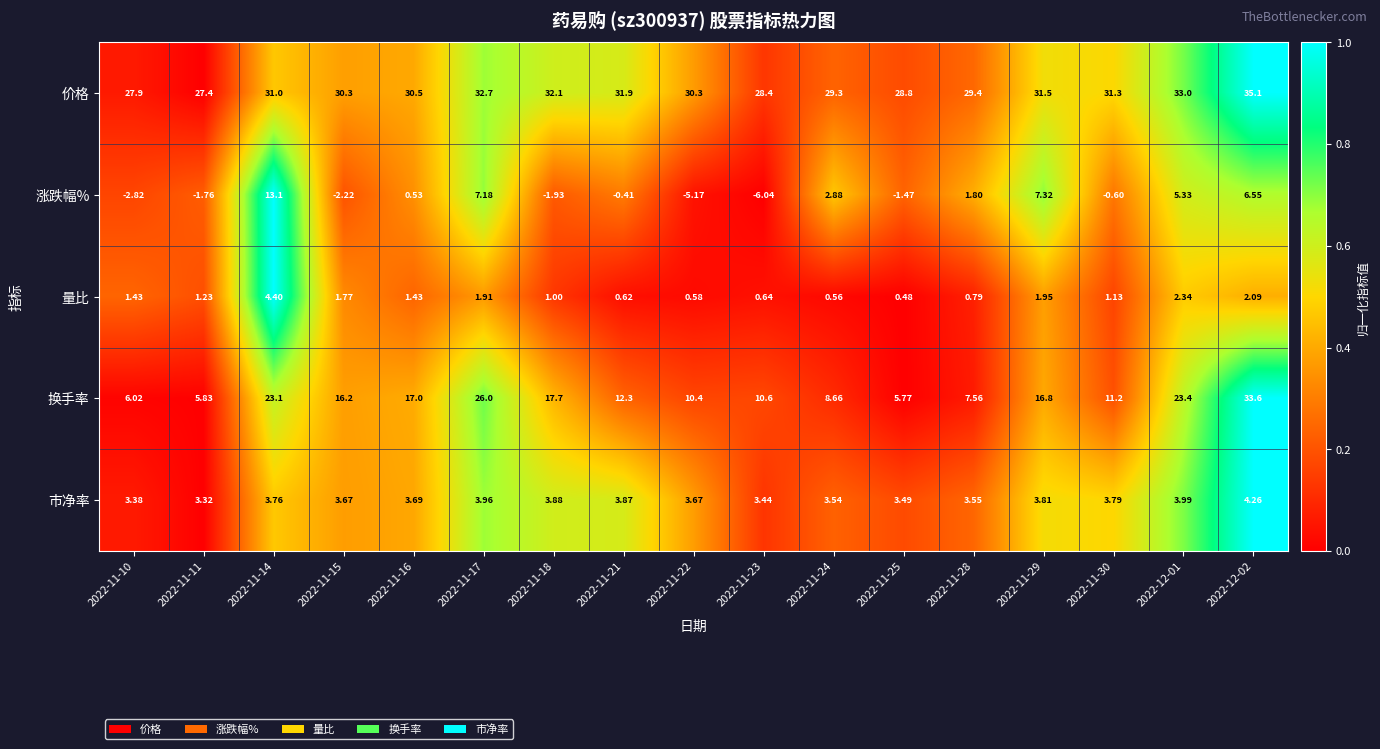

Which series has the largest total across all categories?

价格